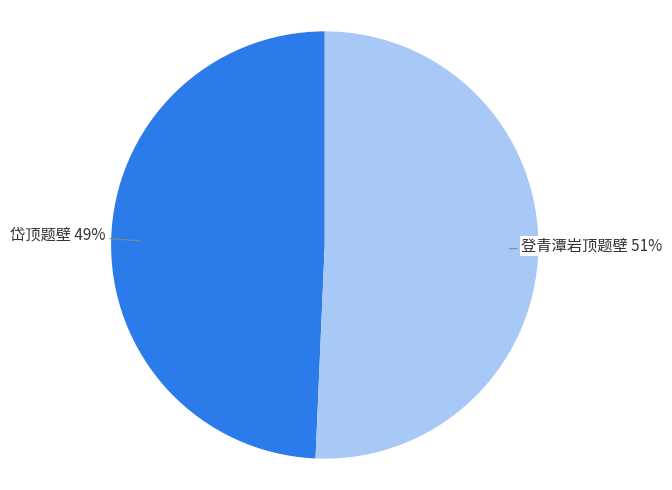

Do 岱顶题壁 and 登青潭岩顶题壁 together represent more than half of the pie?

Yes